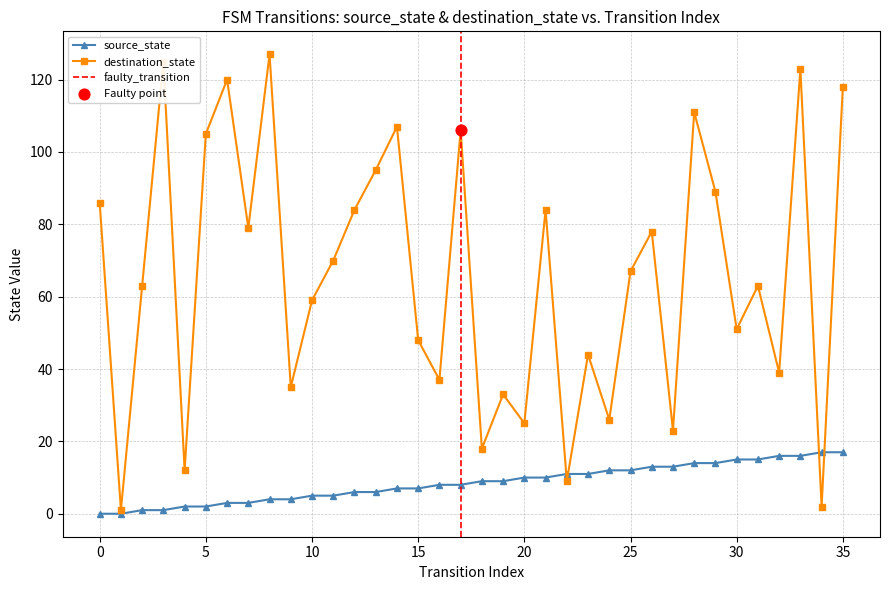

What are all the series names shown in the legend?

source_state, destination_state